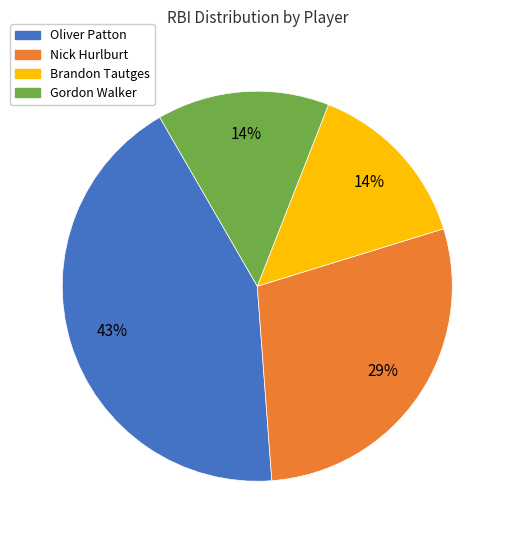

True or false: Brandon Tautges accounts for 28% of the total.

False